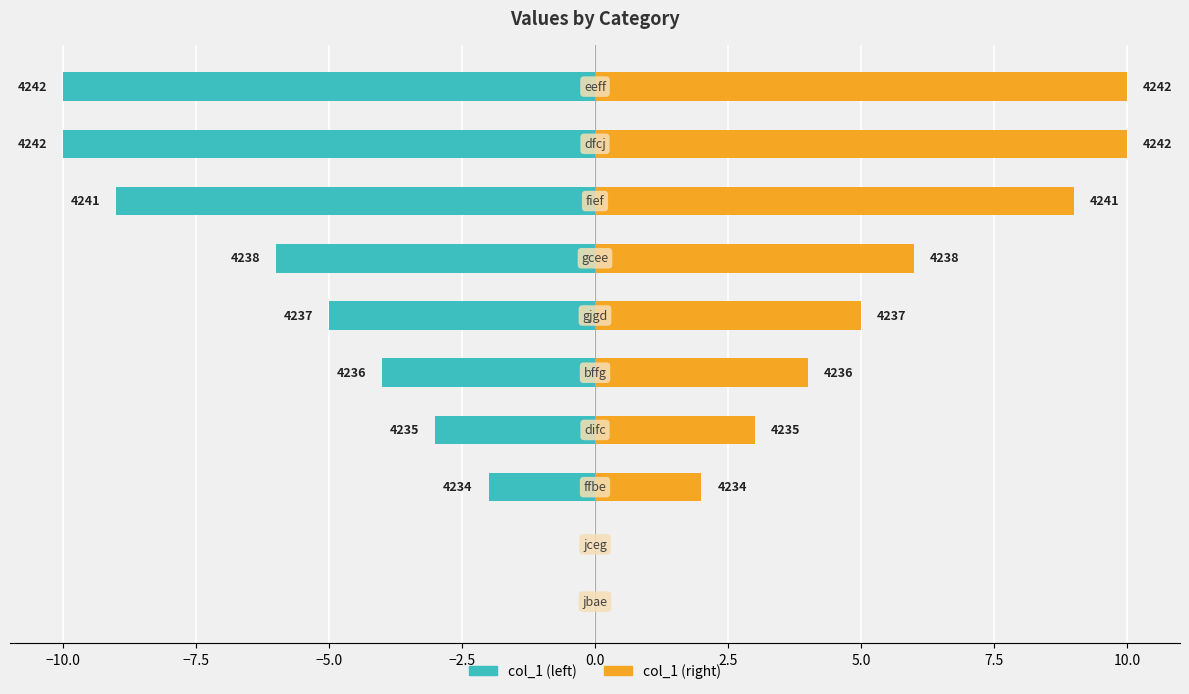

Rank the series by their maximum value, from lowest to highest.

col_1 (left), col_1 (right)